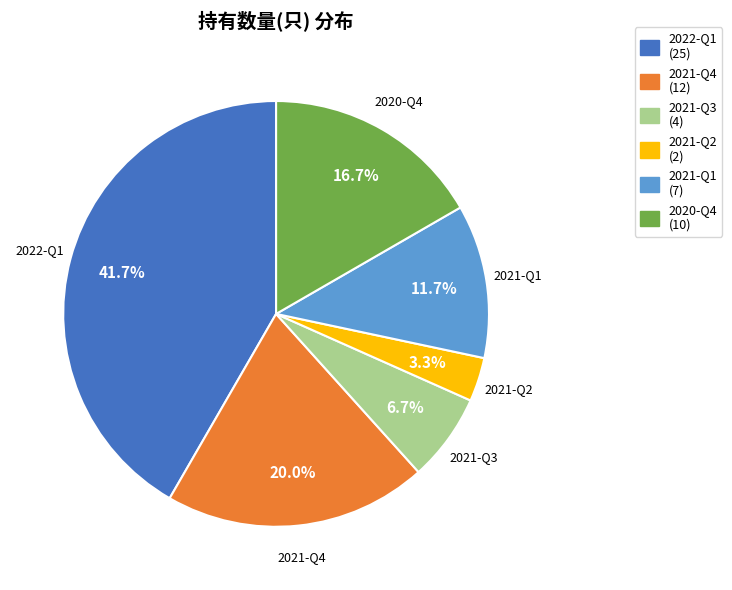

Combined, do 2021-Q4 and 2022-Q1 account for over 50%?

Yes